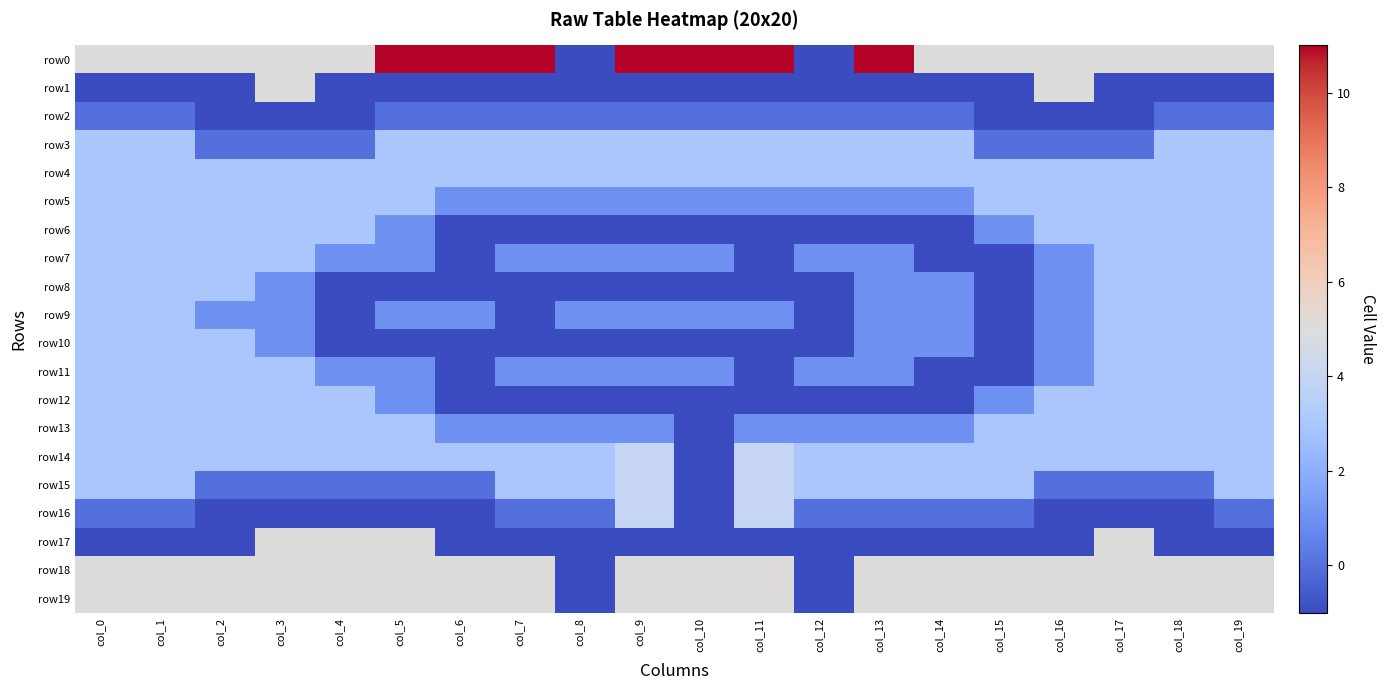

Between col_14 and col_9, which is larger?

col_9